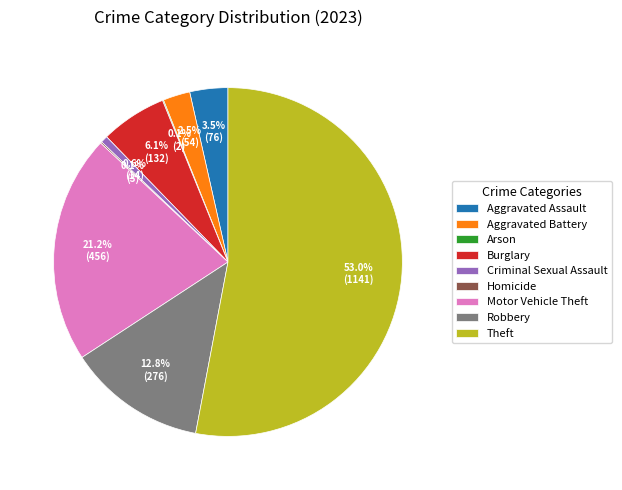

Which category accounts for the majority?

Theft